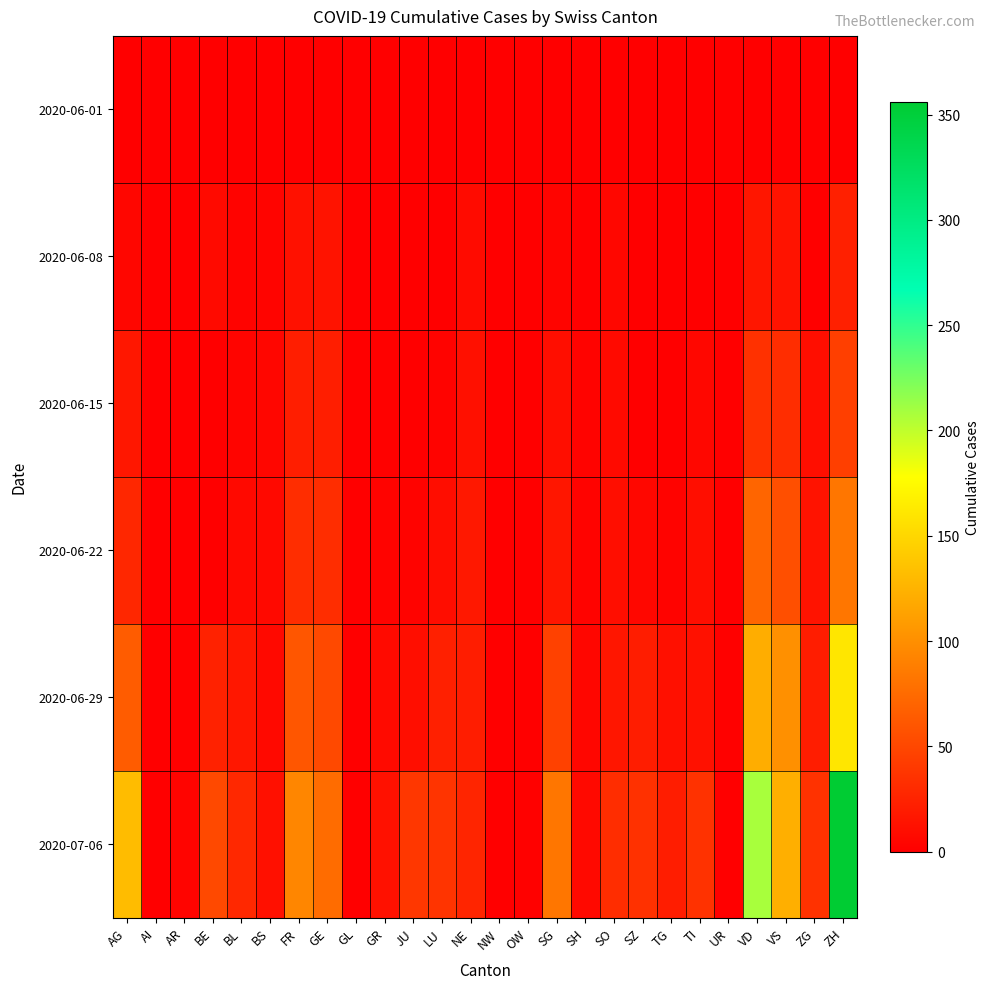

At which category is the sum across all series the highest?

ZH